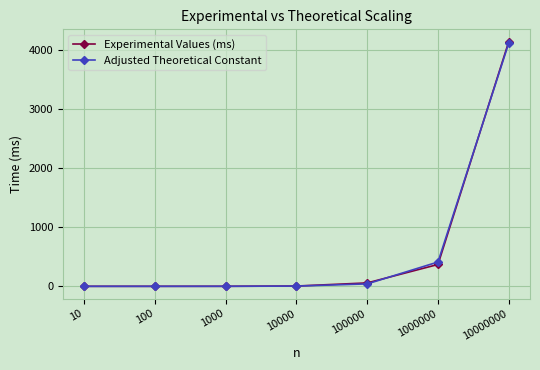

True or false: Adjusted Theoretical Constant has more than 2 interior local peaks.

False